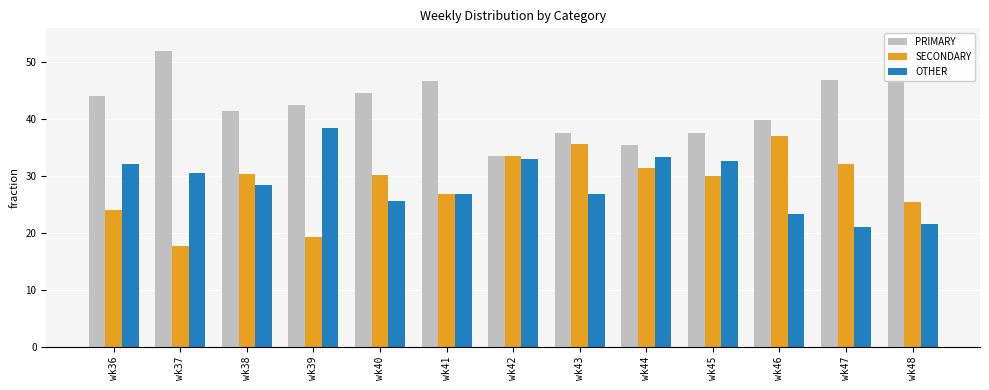

Are the bars grouped side by side (vs. stacked)?

Yes